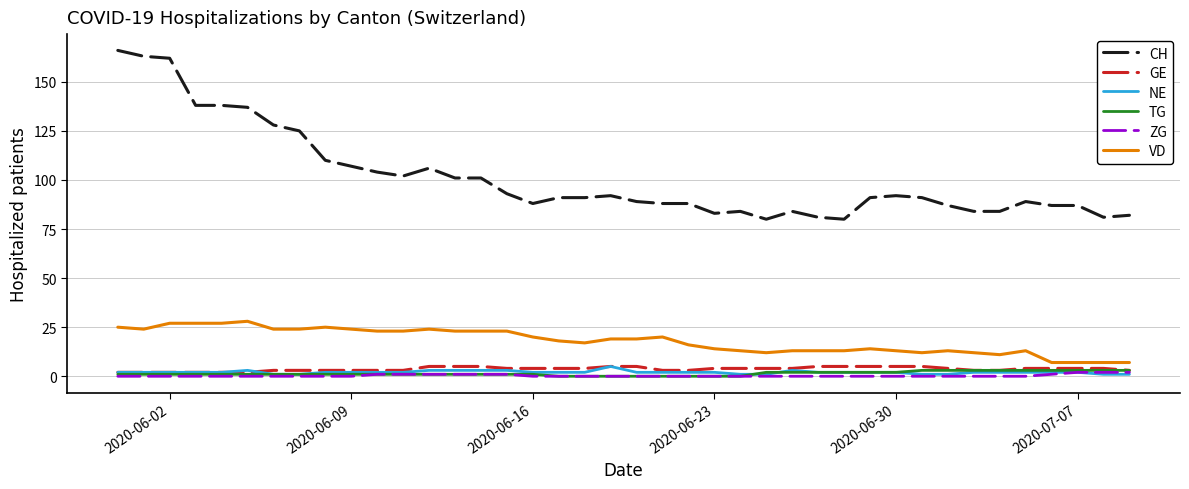

What is the highest value of the CH series?

166